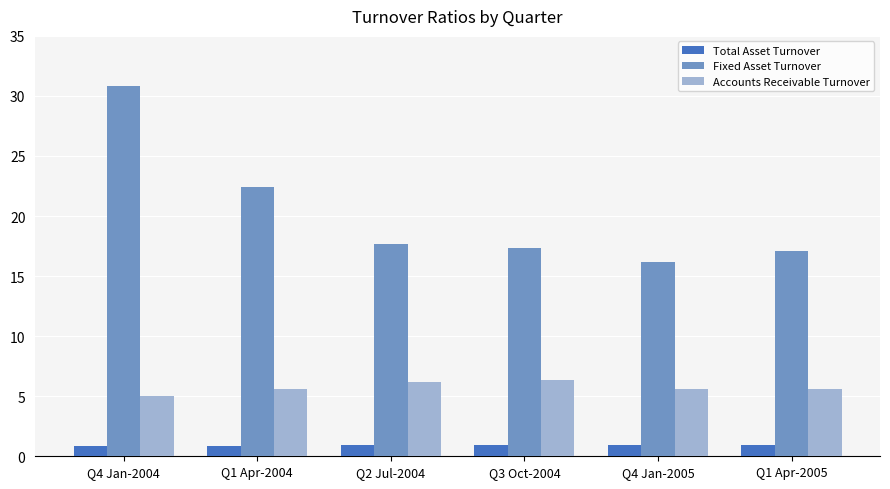

Which category has the highest value in the Fixed Asset Turnover series?

Q4 Jan-2004